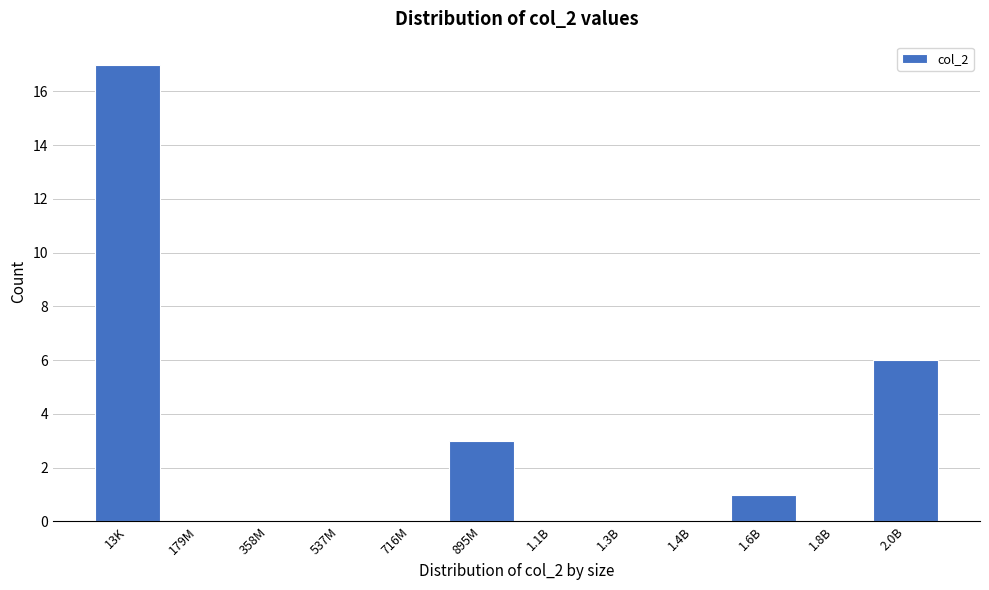

Reading left to right, extract all data points from this chart.

13K=17	179M=0	358M=0	537M=0	716M=0	895M=3	1.1B=0	1.3B=0	1.4B=0	1.6B=1	1.8B=0	2.0B=6